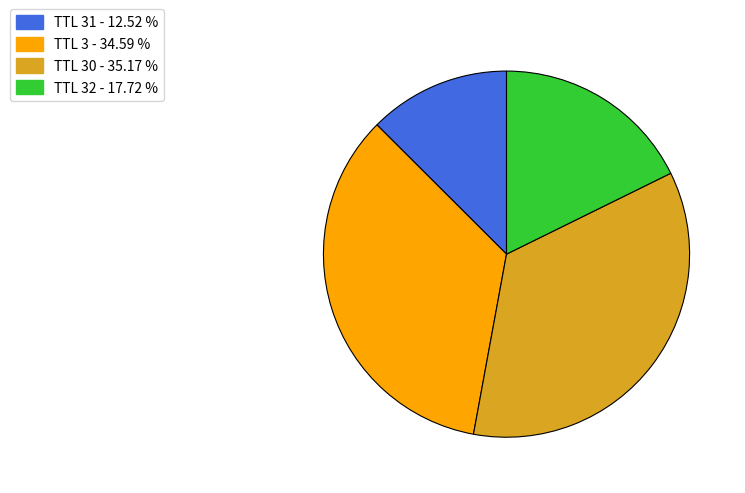

Does any single category account for the majority?

No